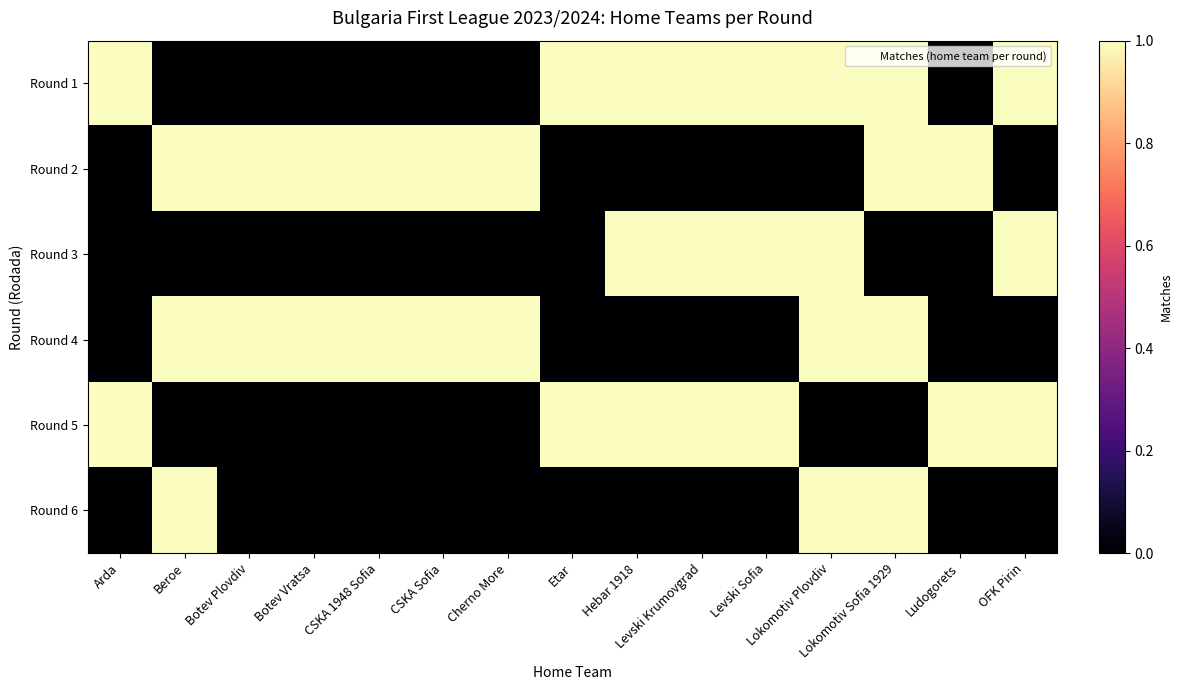

What is the total value across all series at OFK Pirin?

3